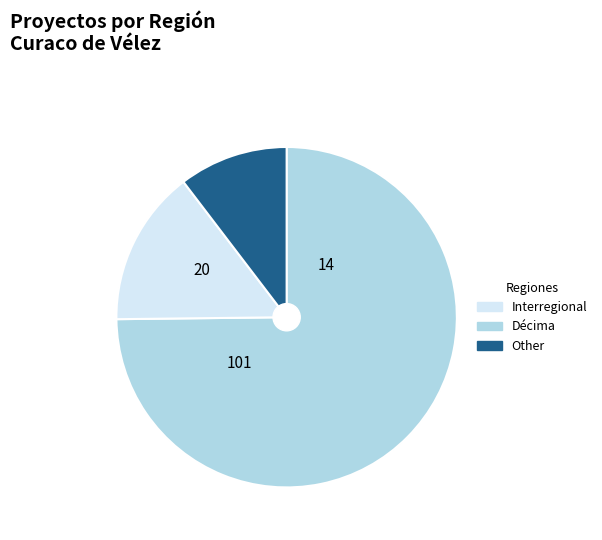

Does any single category account for the majority?

Yes